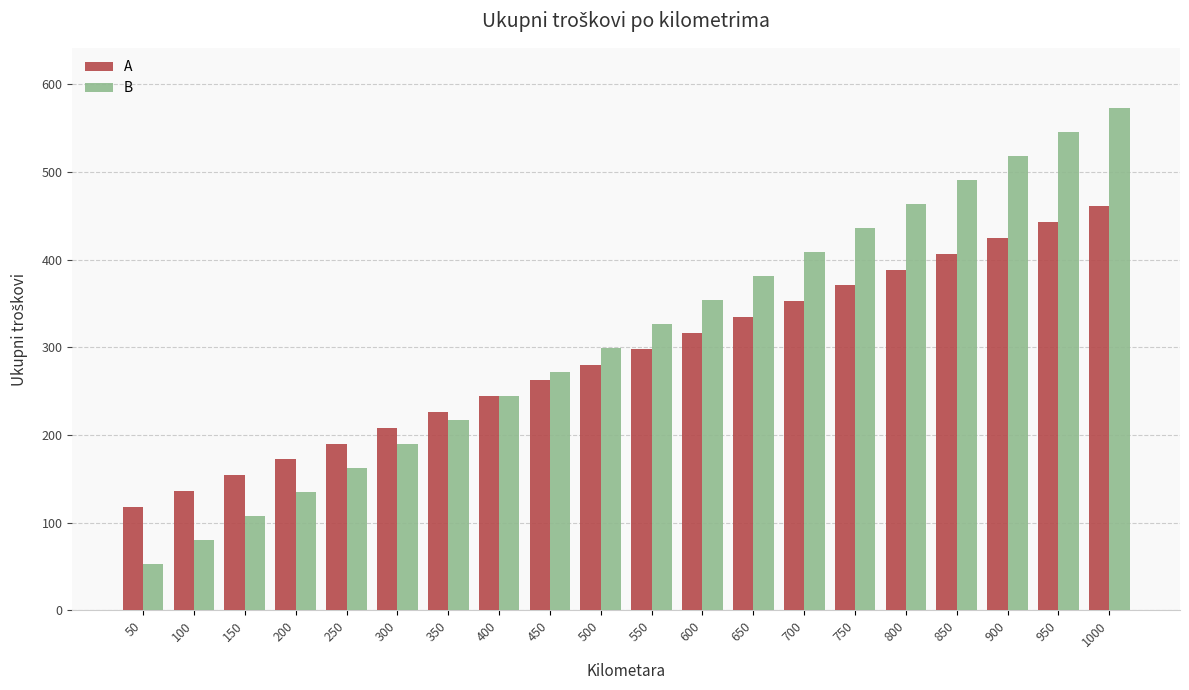

Is it true that B equals 271.6 at 450?

True